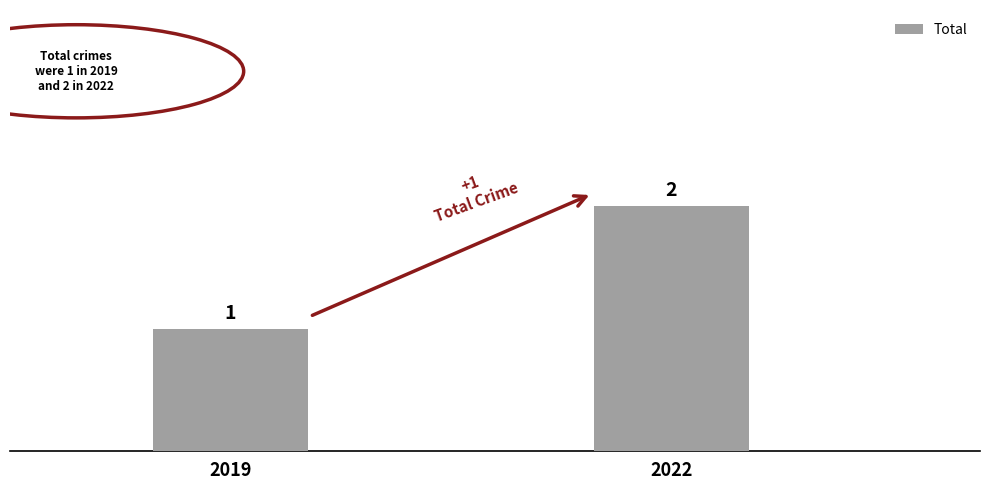

Does the chart contain stacked bars?

No